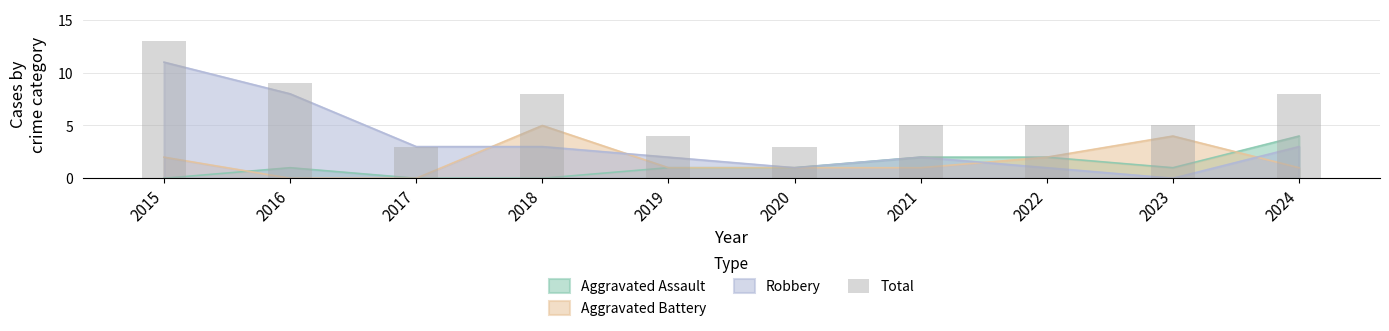

True or false: the data shows 16 at 2016.

False